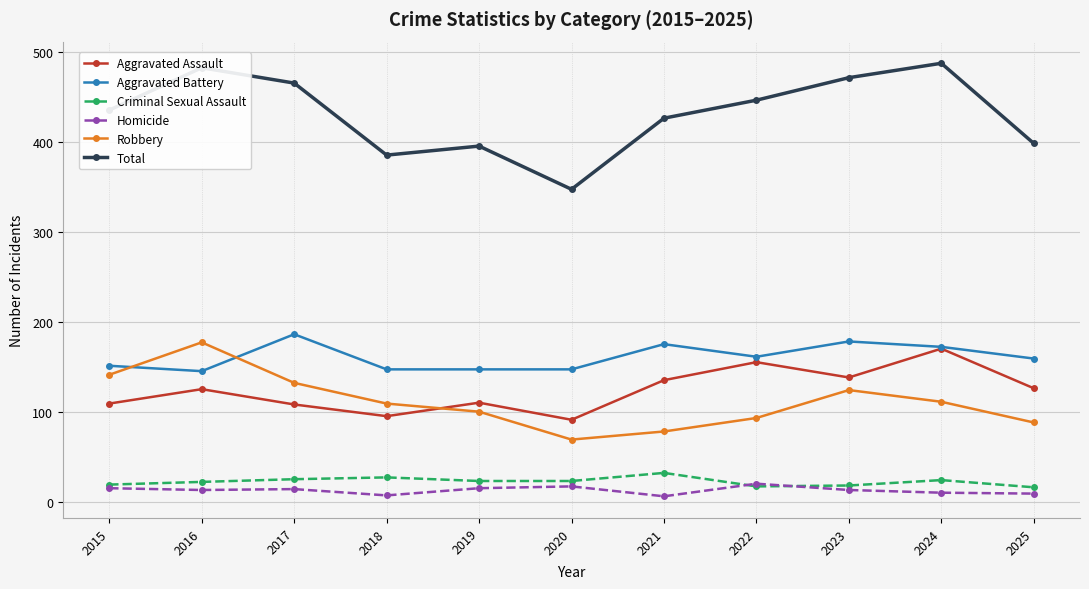

How many lines are shown in the chart?

6